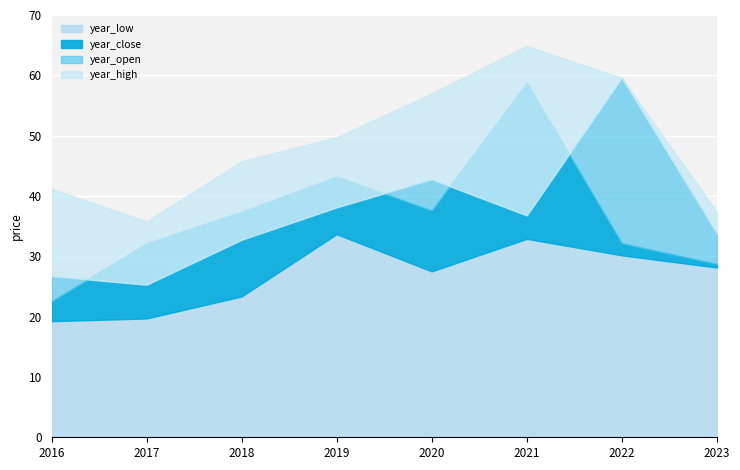

True or false: year_high and year_close cross at least once.

False